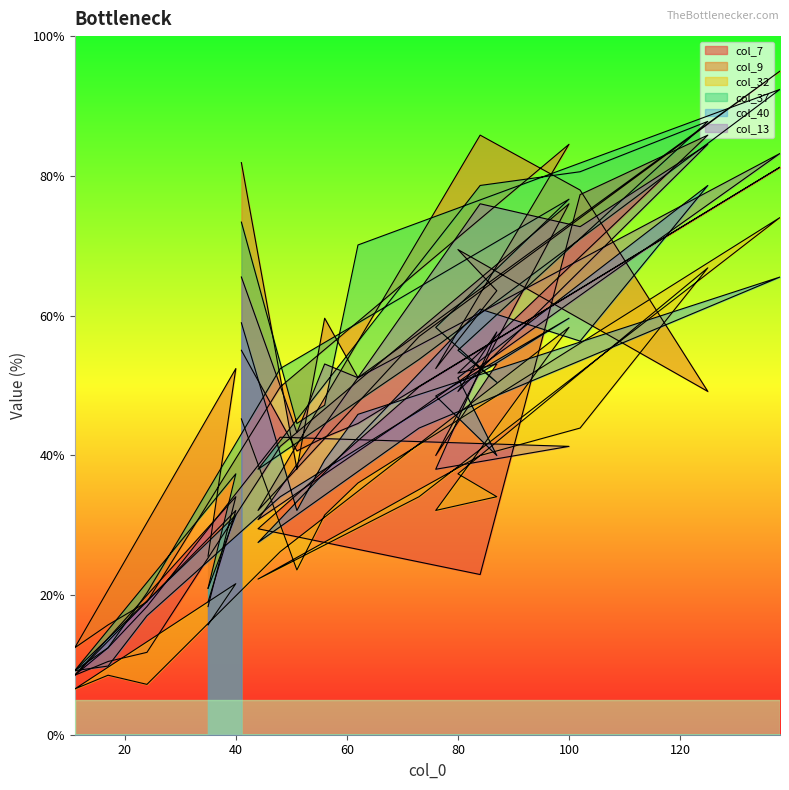

What is the smallest value displayed?

6.6